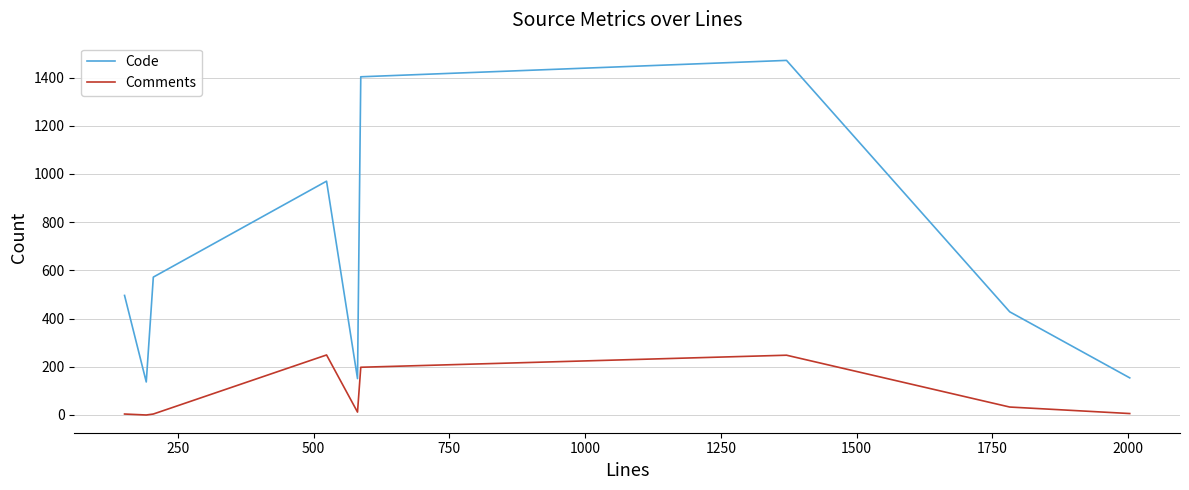

How many interior local valleys does the Comments series have?

2